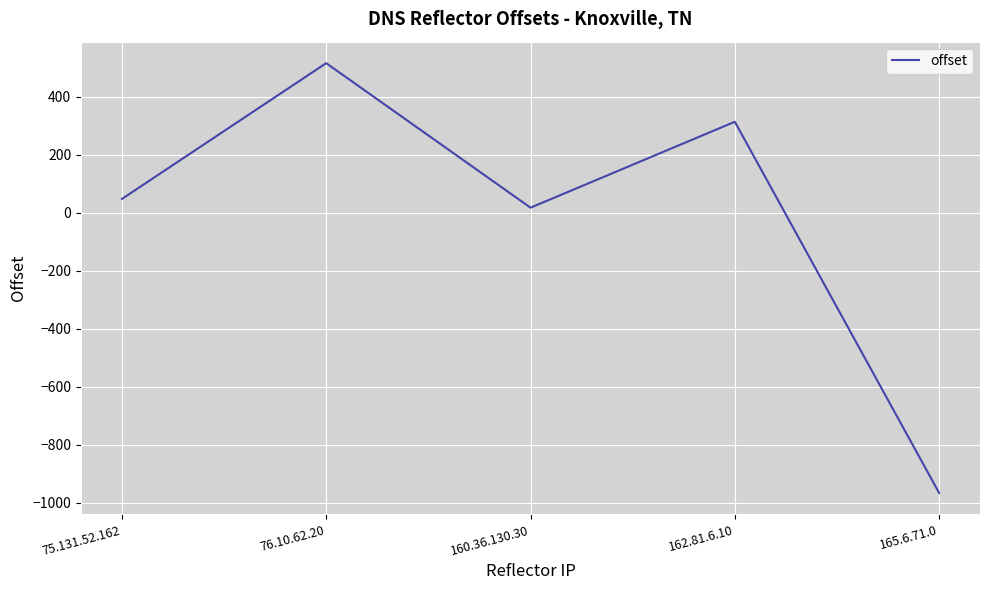

What is the difference between the values at 76.10.62.20 and 75.131.52.162?

468